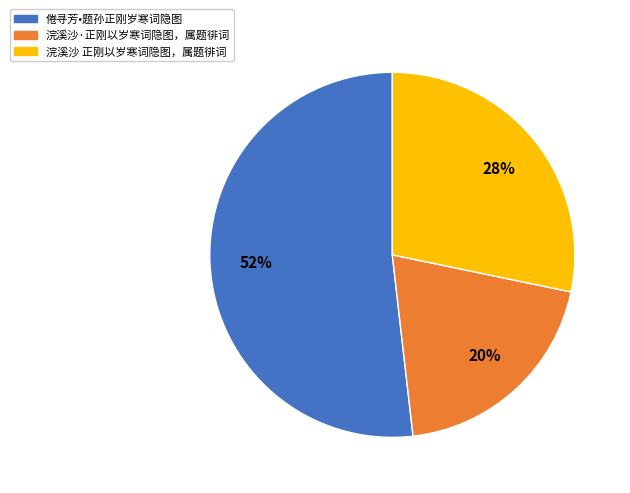

How many slices are in this pie chart?

3